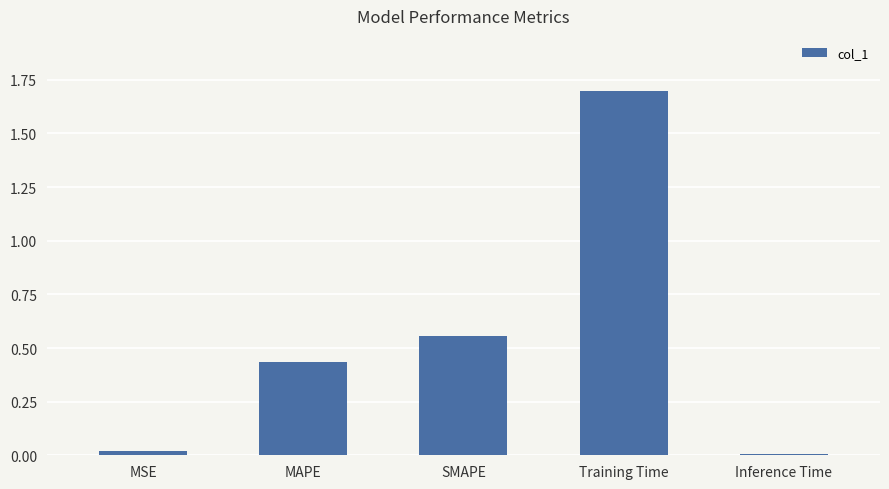

What is the average value?

0.5